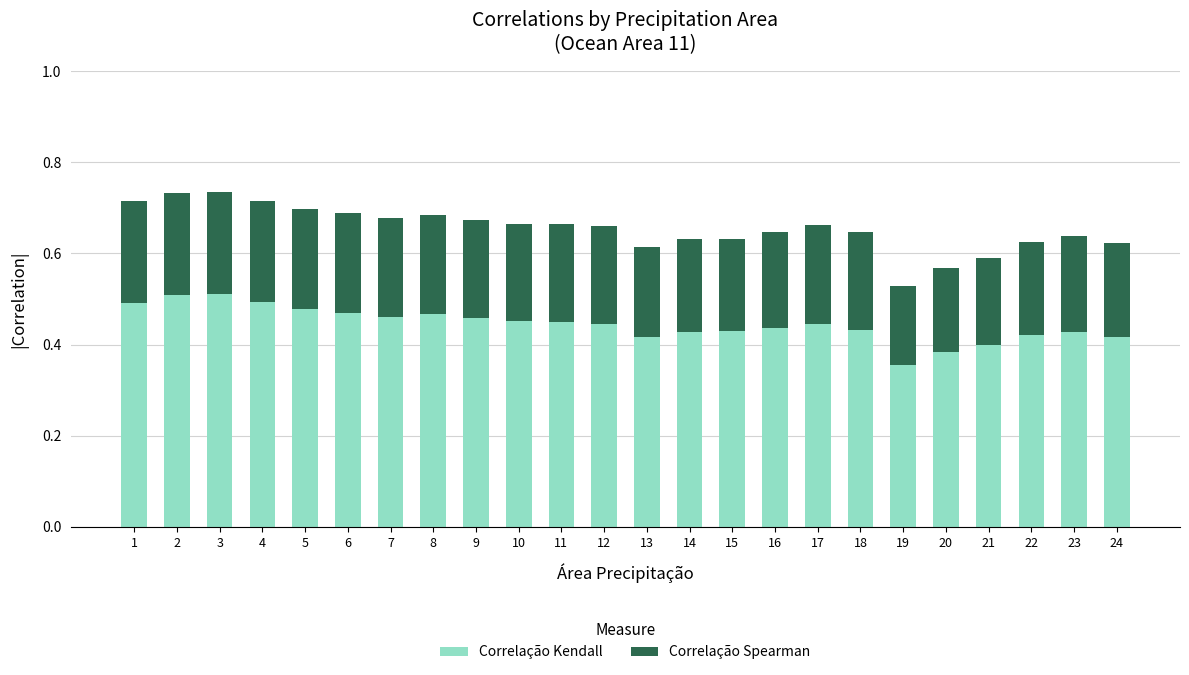

Where is Correlação Kendall nearest to the value 0?

19